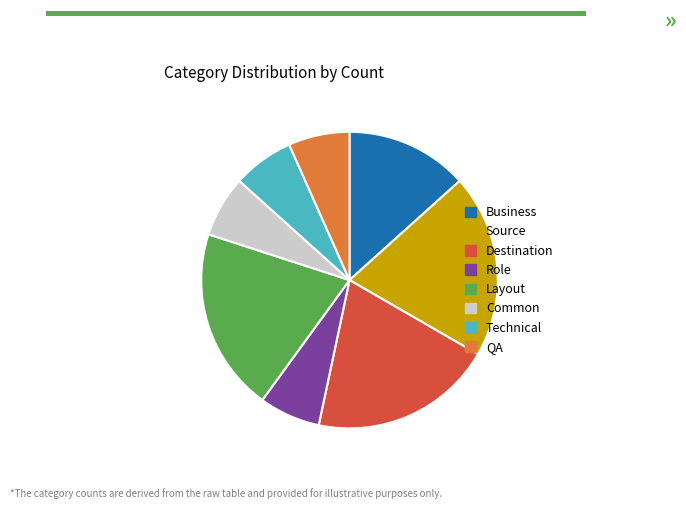

The Destination slice represents 20% of the pie. True or false?

True